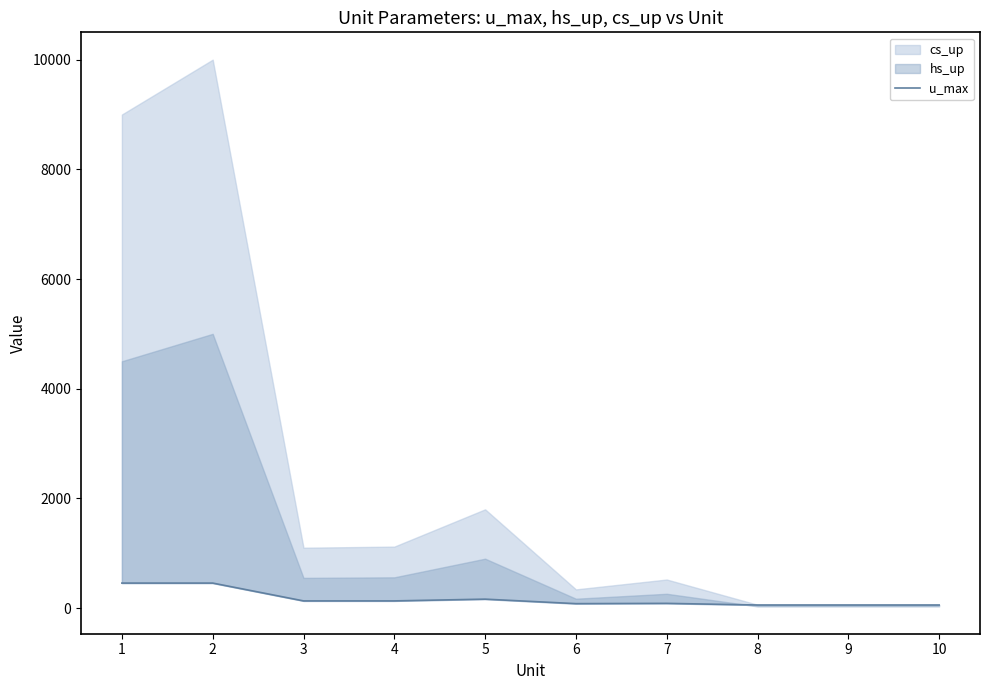

How many data points are less than 130?

5